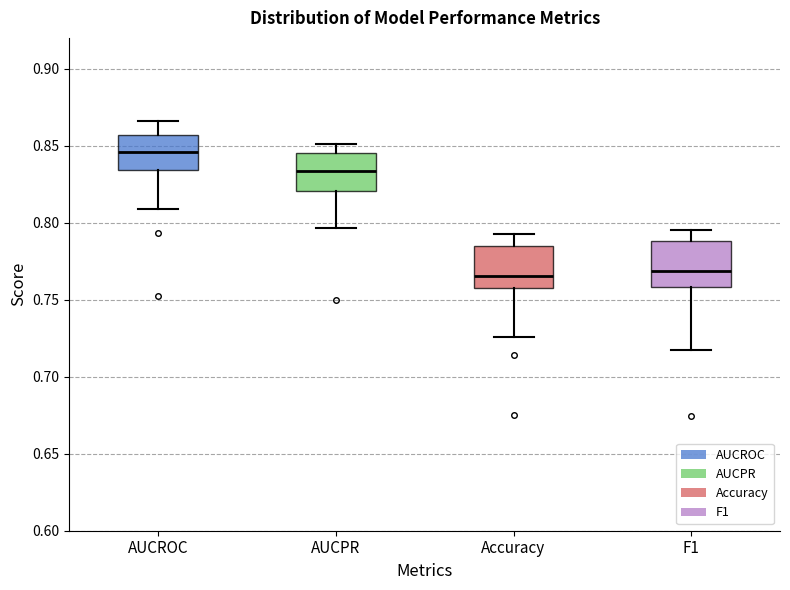

Where is the lower edge of the box for Accuracy on the y-axis? The values are not printed on the chart, so give them approximately, as read against the axis.

0.755